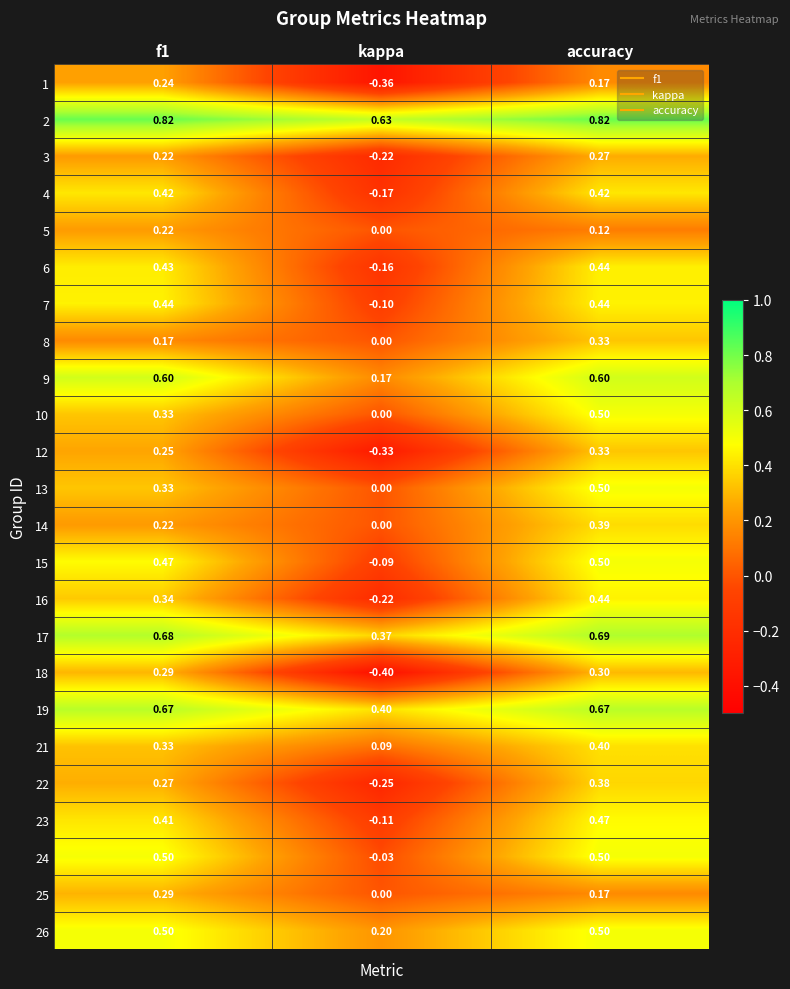

Is the value of 15 at accuracy greater than the value of 5 at accuracy?

Yes